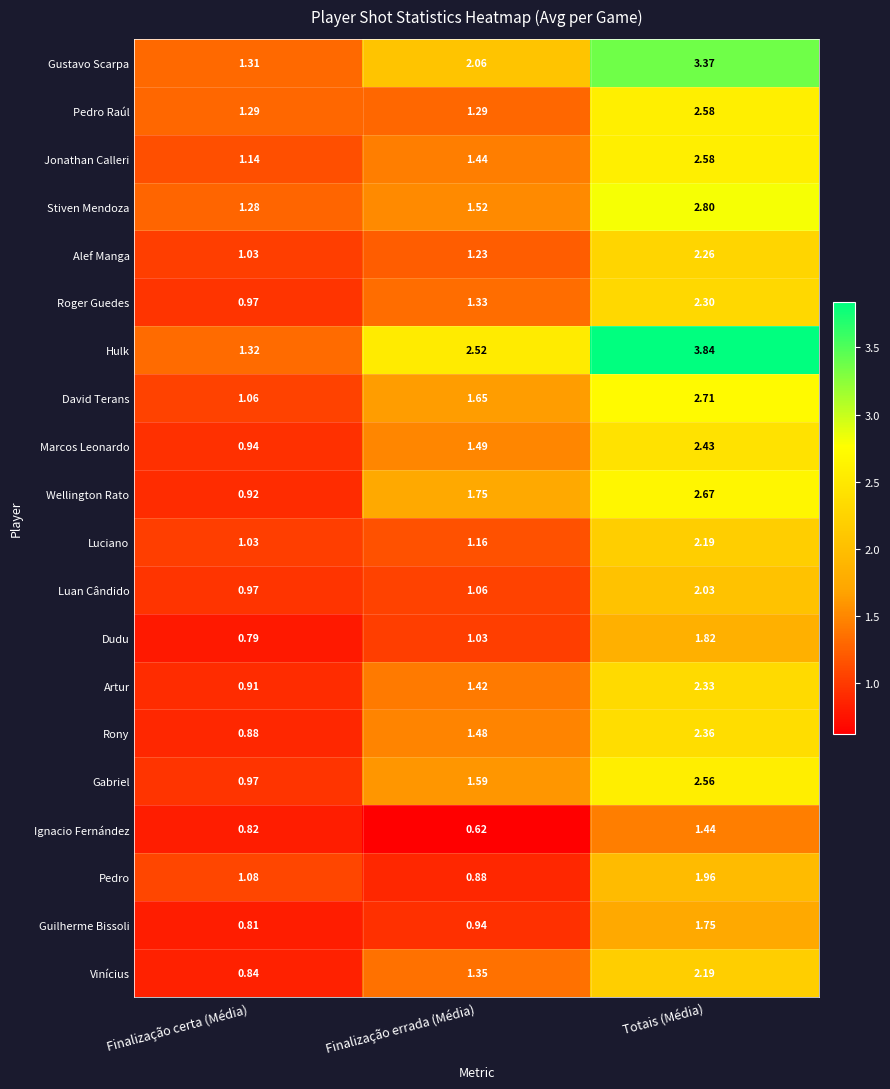

At which category is the sum across all series the highest?

Totais (Média)